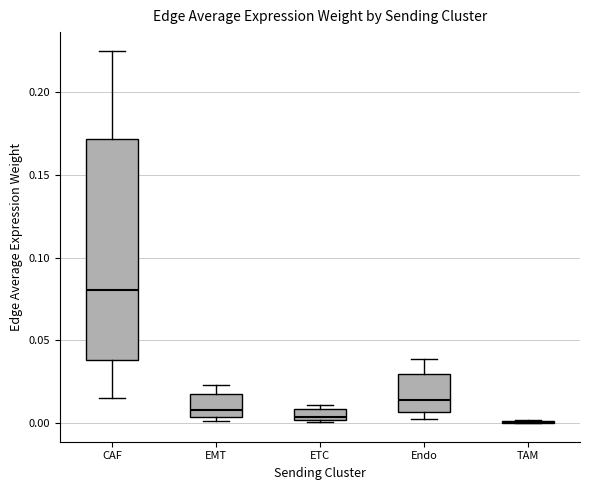

Which box is the tallest, from its lower edge to its upper edge?

CAF